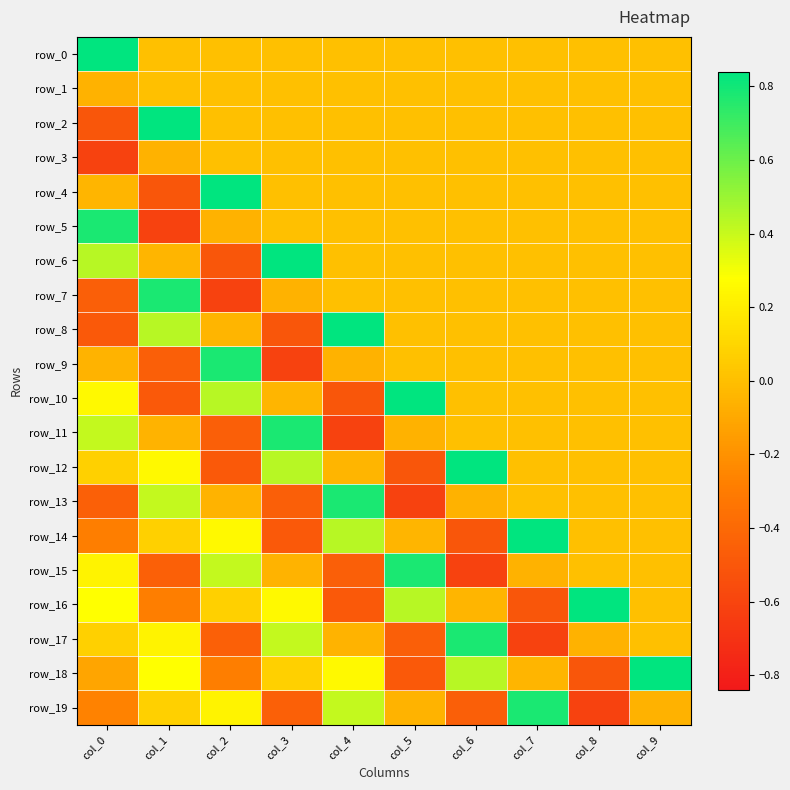

What is the spread (max minus min) of values at col_7?

1.5